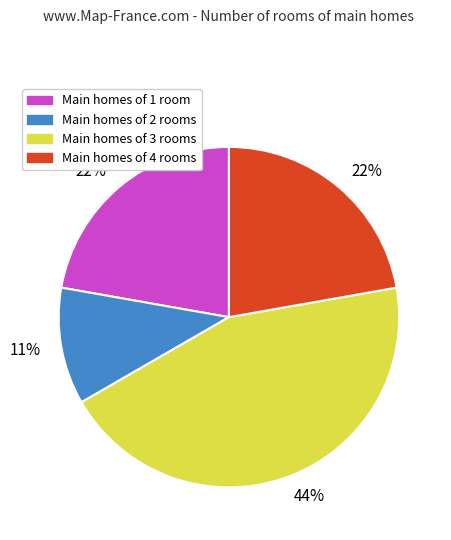

Does any single category account for the majority?

No